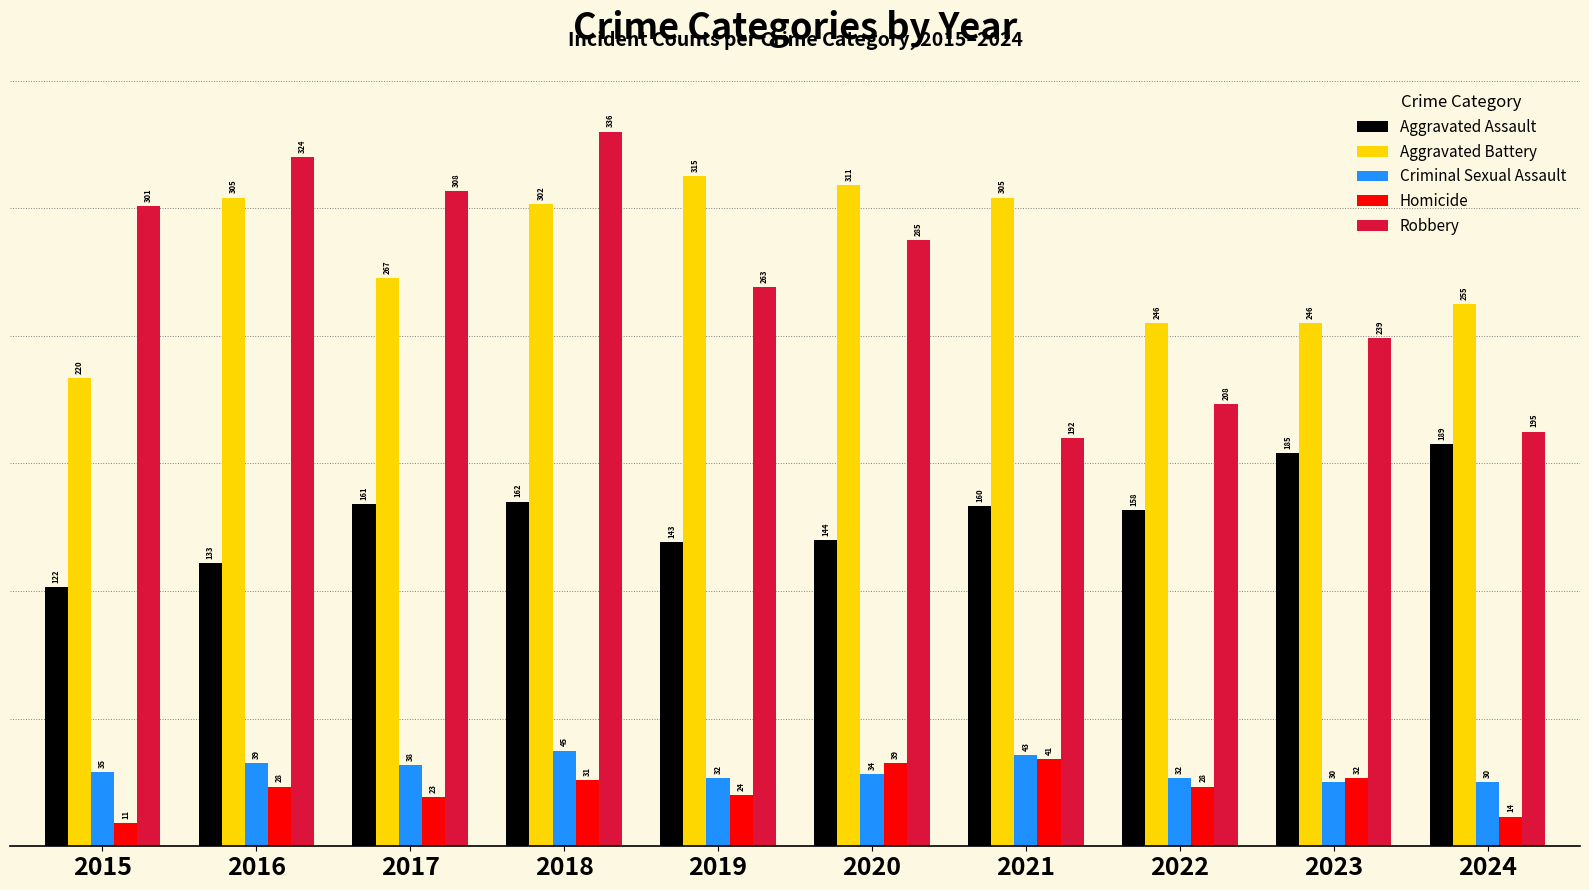

Rank the series by their maximum value, from lowest to highest.

Homicide, Criminal Sexual Assault, Aggravated Assault, Aggravated Battery, Robbery